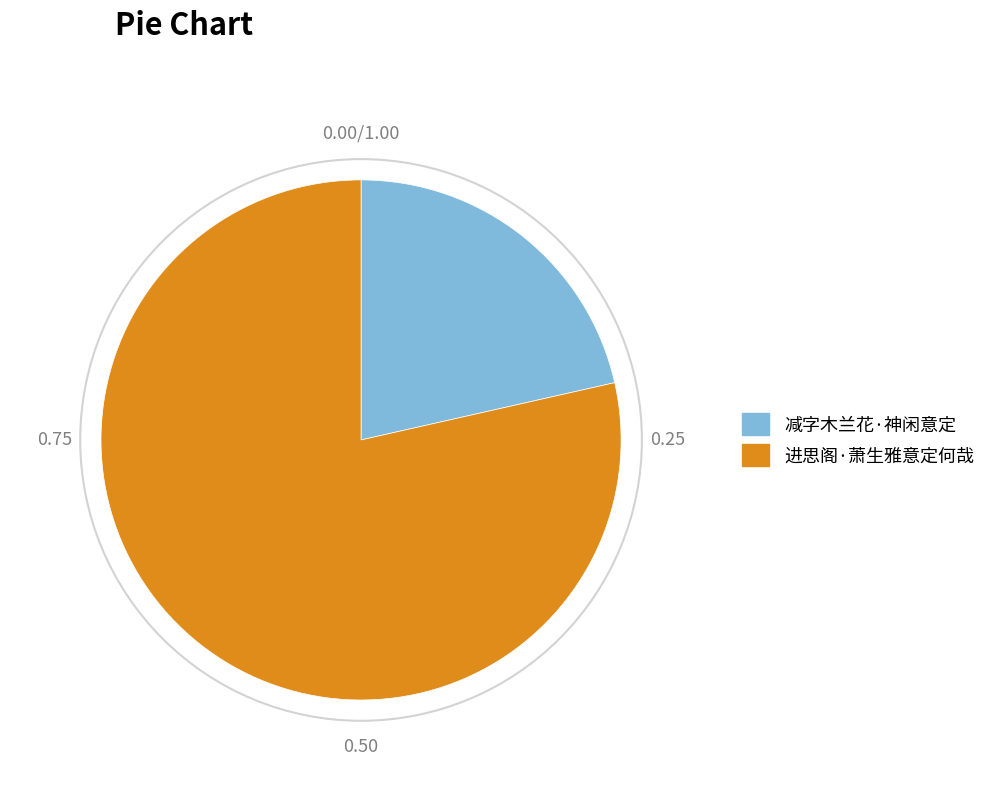

Rank the categories by value from highest to lowest.

进思阁·萧生雅意定何哉, 减字木兰花·神闲意定